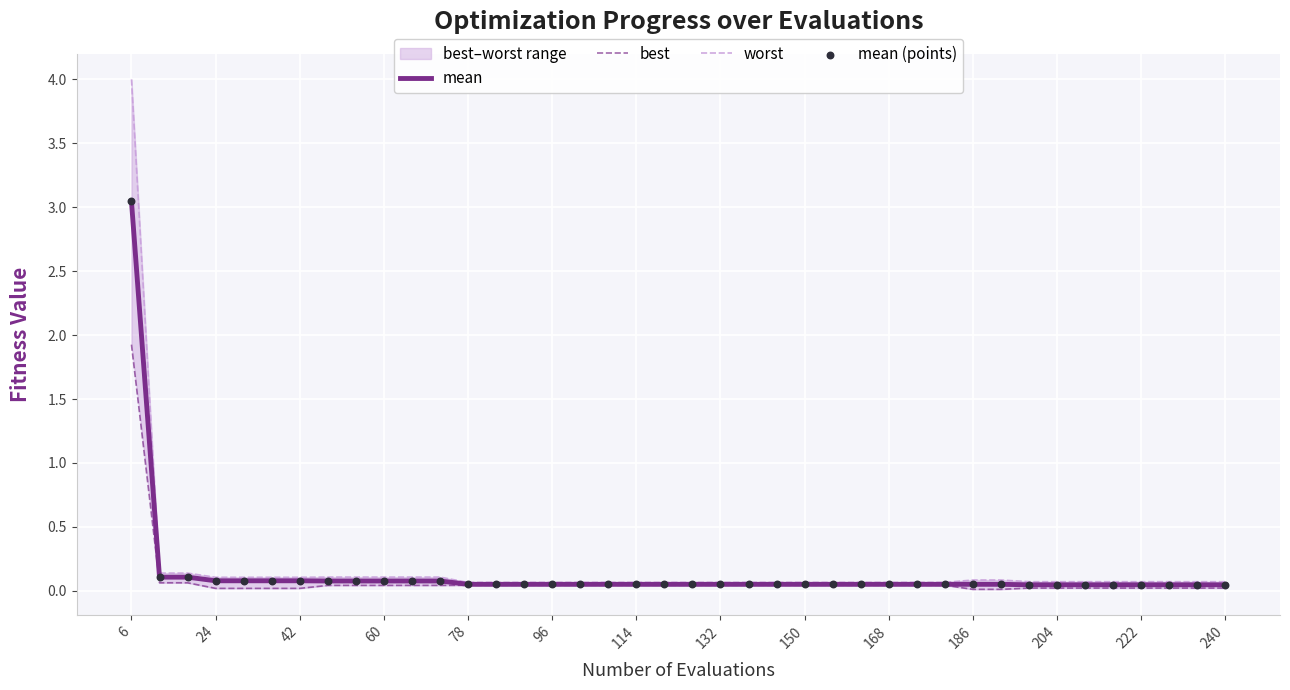

At how many categories does at least one series exceed 2?

1